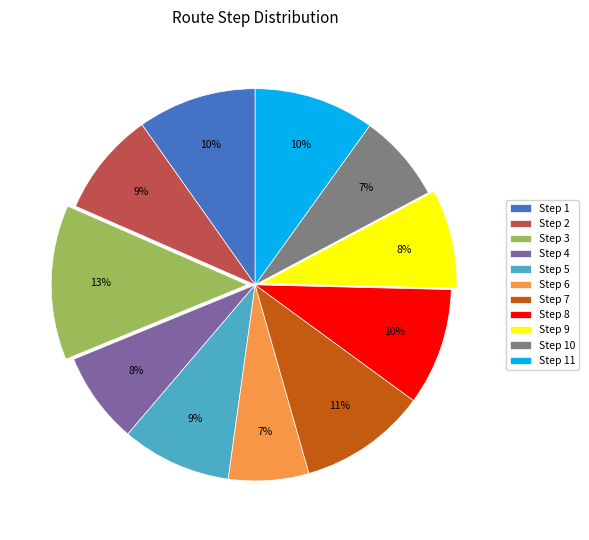

The Step 1 slice represents 3% of the pie. True or false?

False